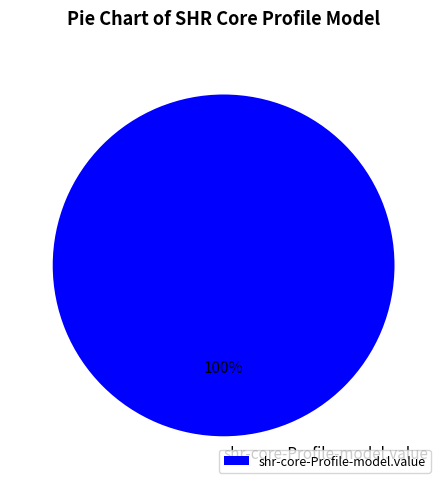

Rank the categories by value from highest to lowest.

shr-core-Profile-model.value